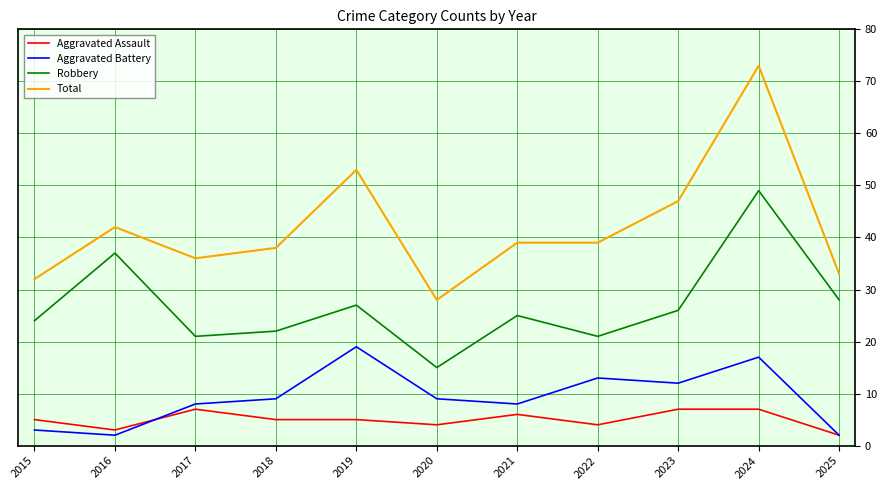

At how many categories does at least one series exceed 10?

11